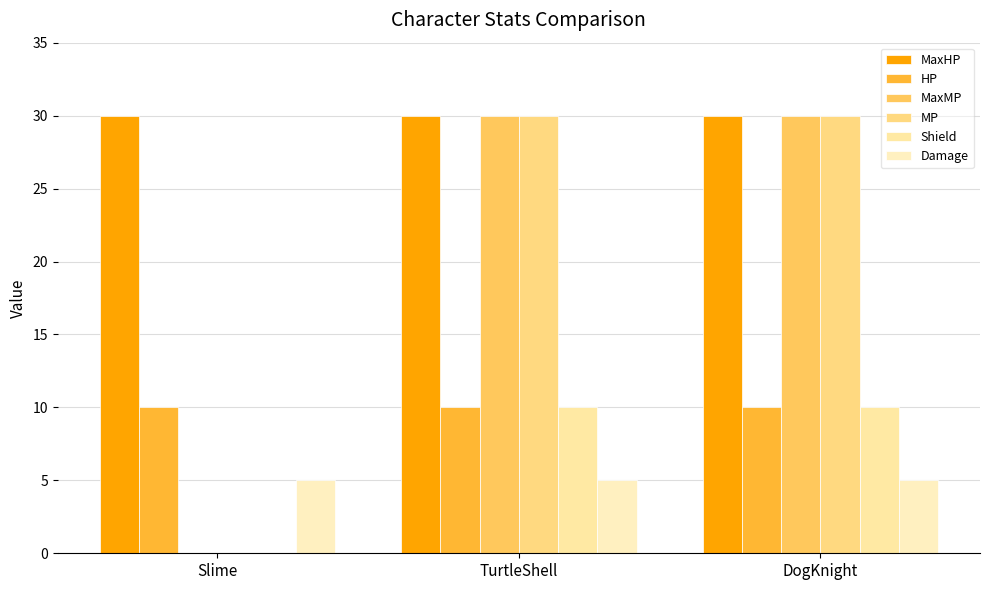

How many groups of bars are there?

3